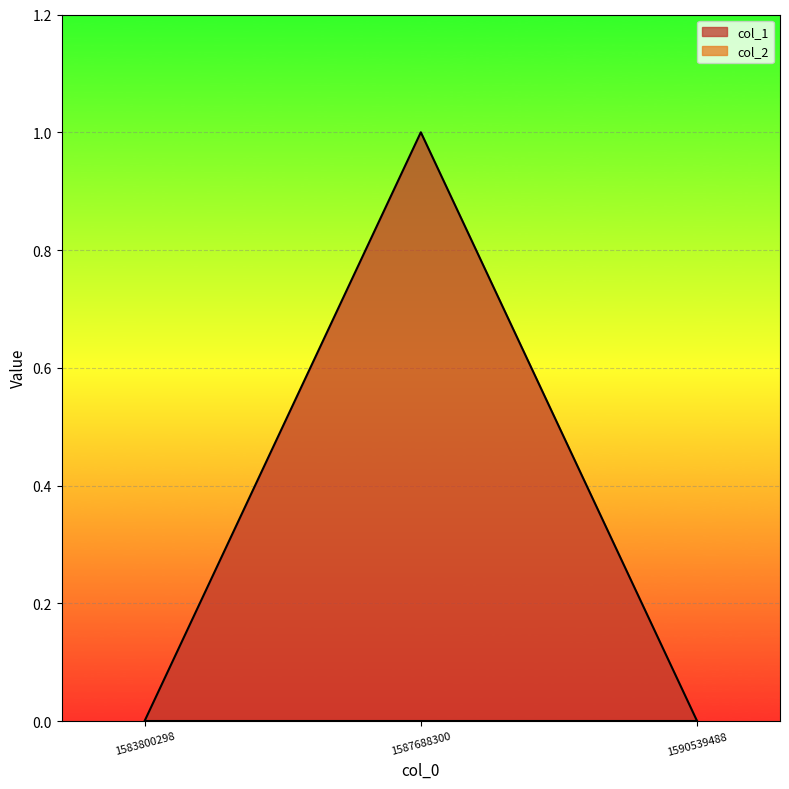

Which has a higher value, 1590539488 or 1587688300?

1587688300